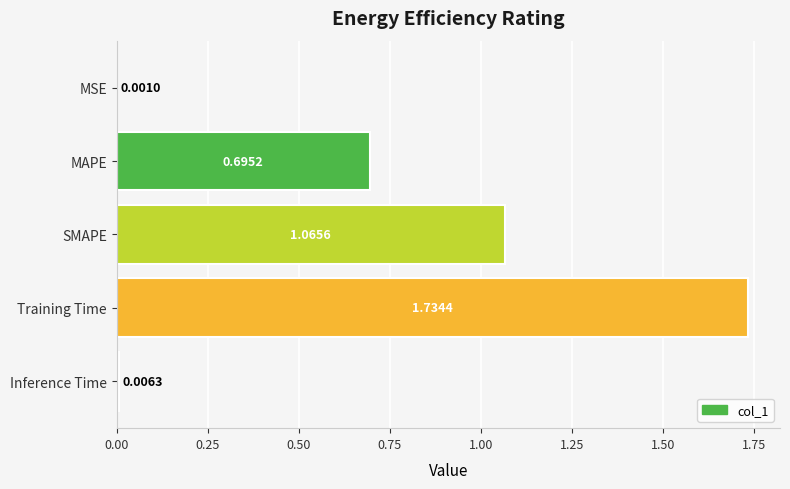

What is the change in value from MSE to MAPE?

+0.7